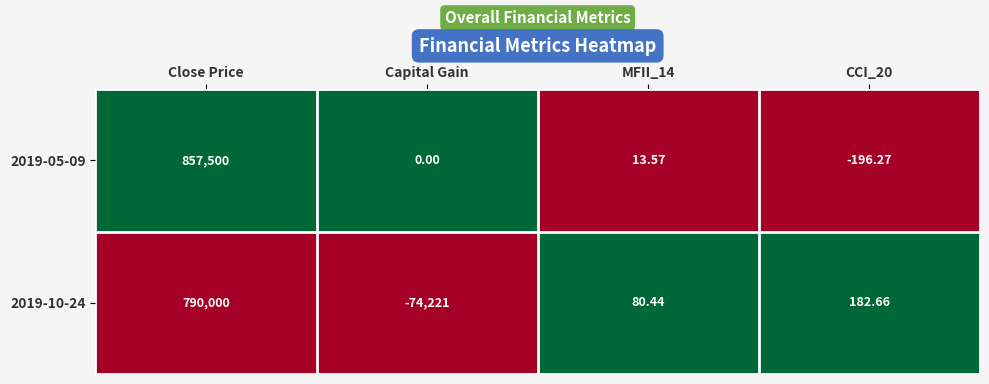

Rank the series by their maximum value, from lowest to highest.

2019-10-24, 2019-05-09